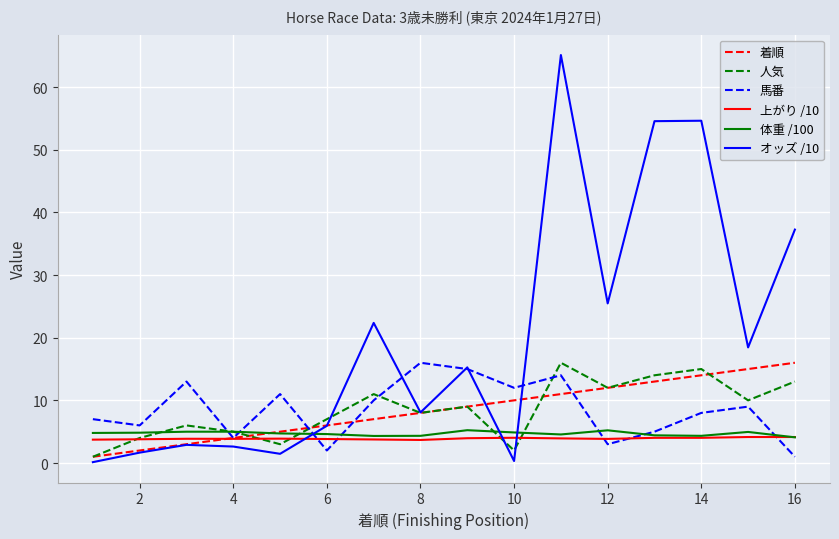

Which series has the largest total across all categories?

オッズ /10